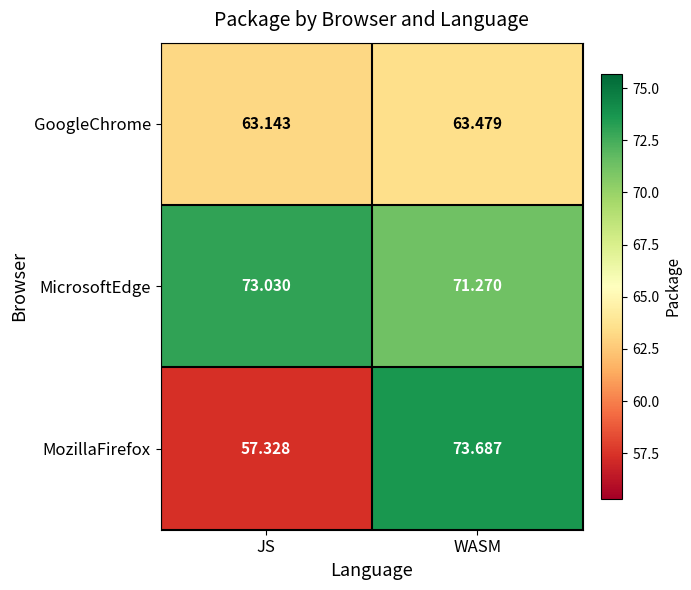

At which category is the sum across all series the highest?

WASM